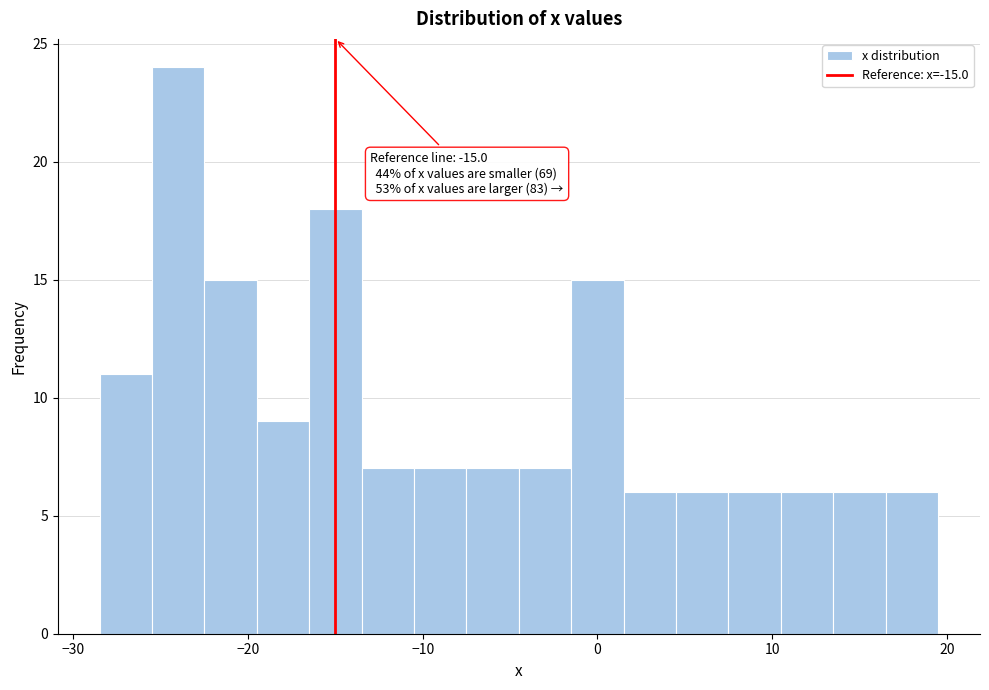

Read against the x-axis, roughly where is the centre of the tallest bar?

-24